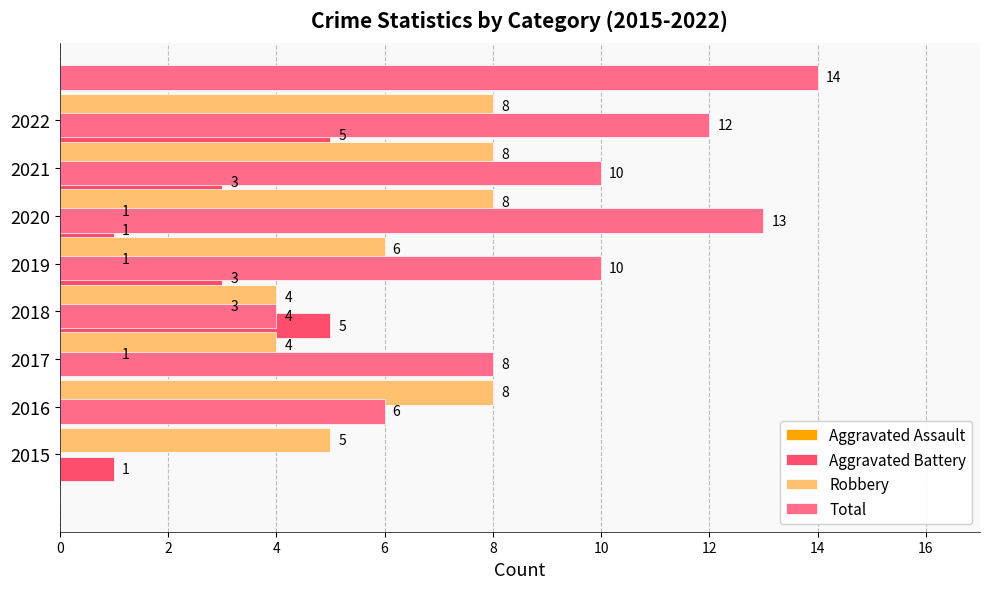

How many positive values does the Aggravated Assault series have?

4